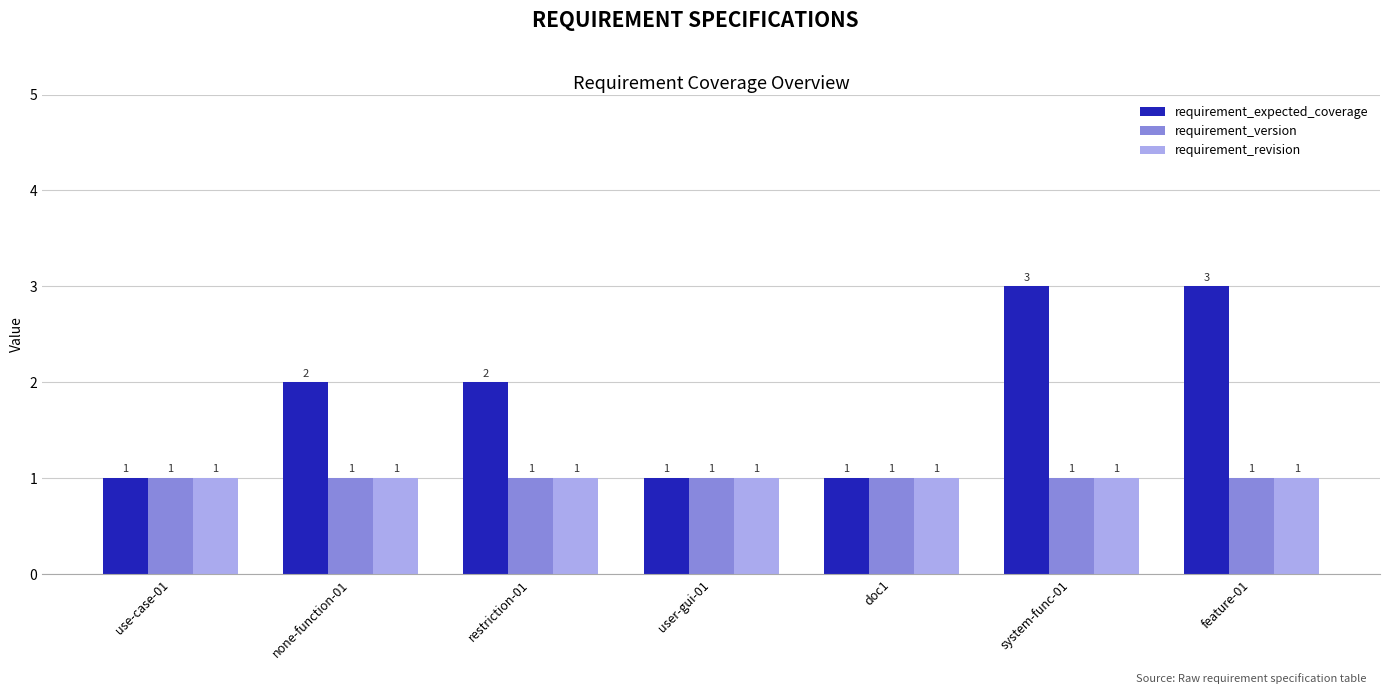

What are all the series names shown in the legend?

requirement_expected_coverage, requirement_version, requirement_revision